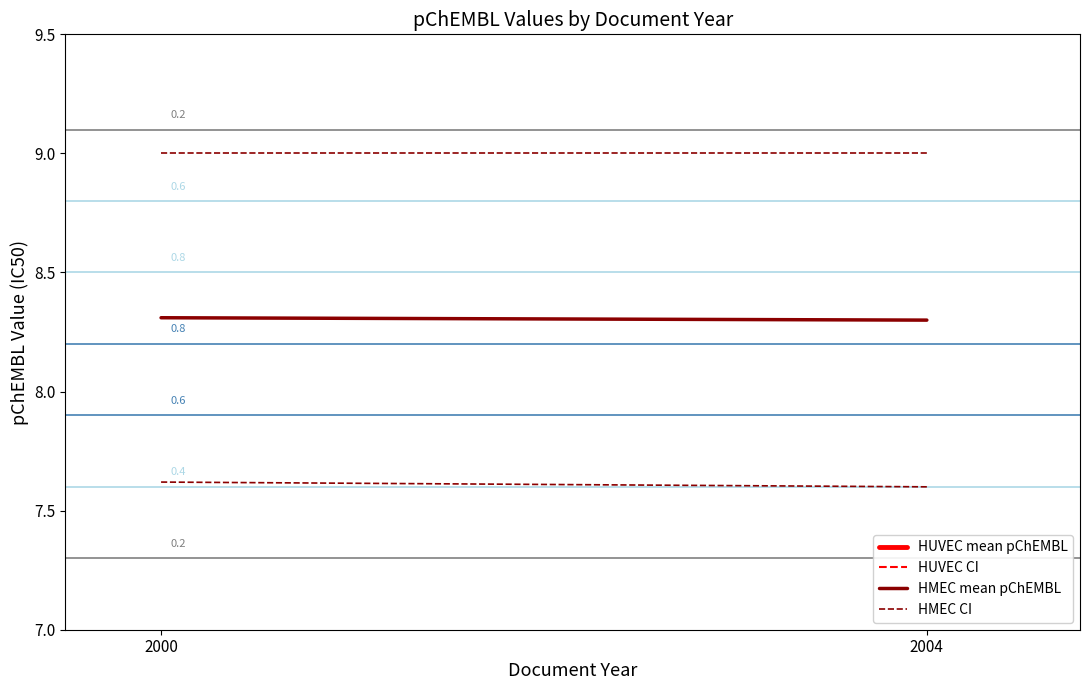

What is the approximate value of HMEC mean pChEMBL at 2000?

8.3